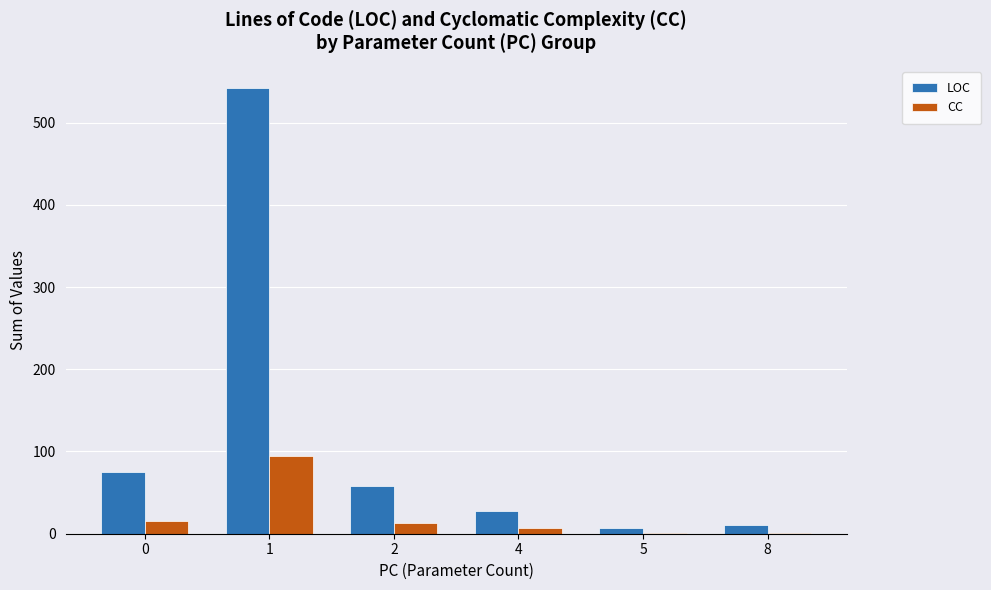

What is the highest value of the CC series?

95